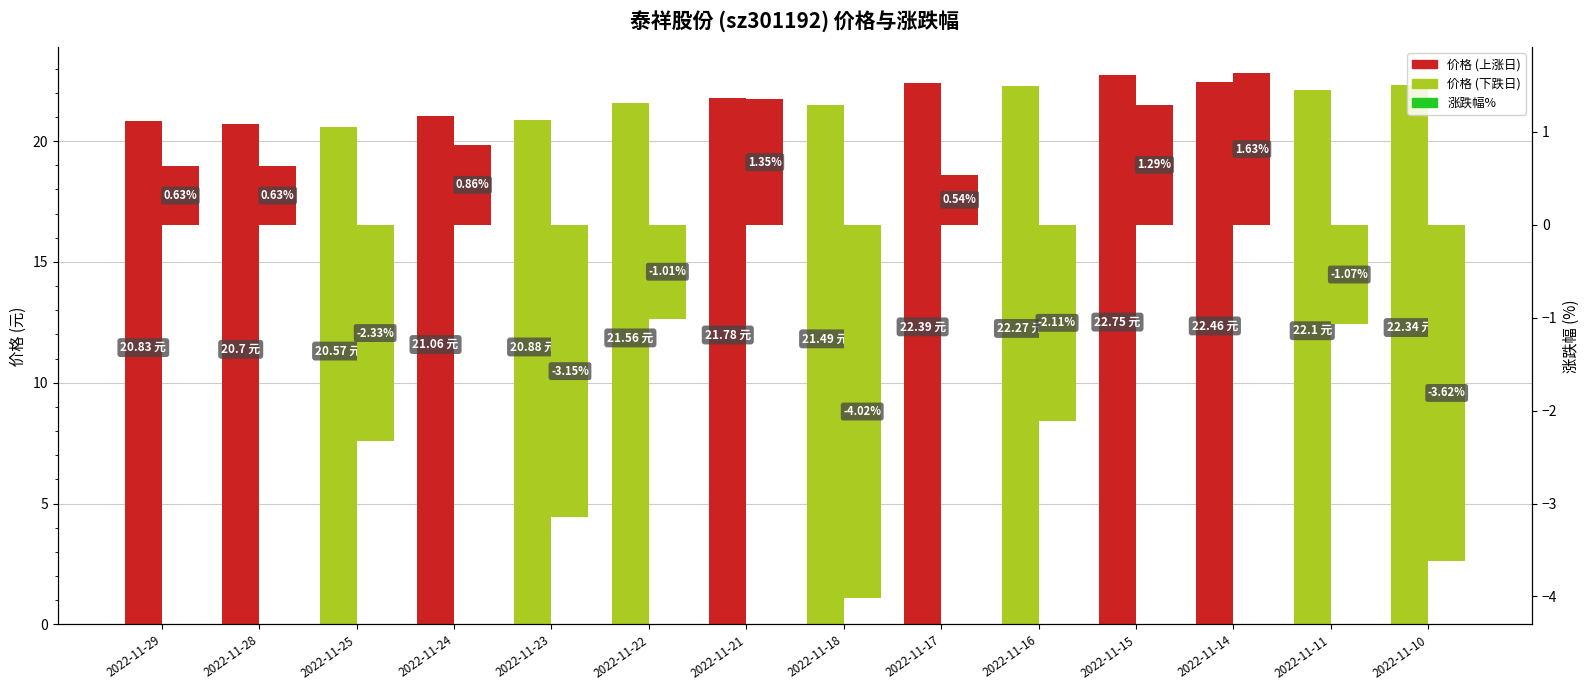

Rank the series at 2022-11-17 from lowest to highest value.

涨跌幅%, 价格